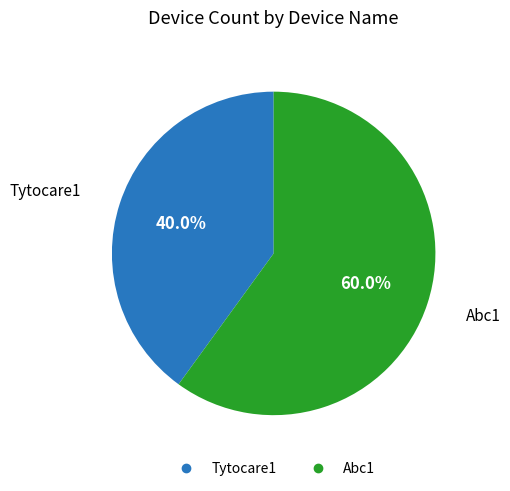

To the nearest percent, what is the average slice percentage?

50%